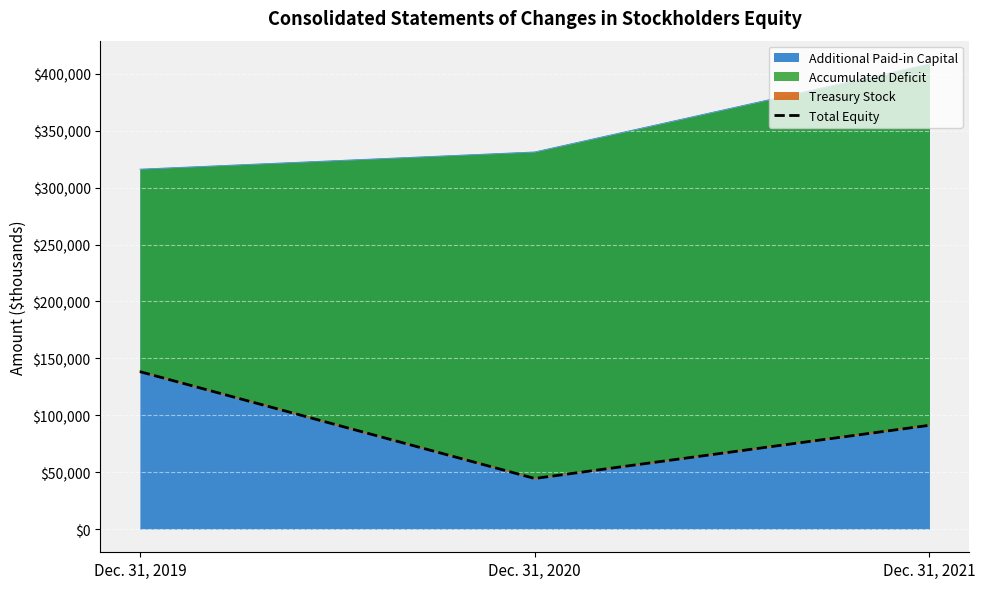

At which category does the chart reach its minimum across all series?

Dec. 31, 2020